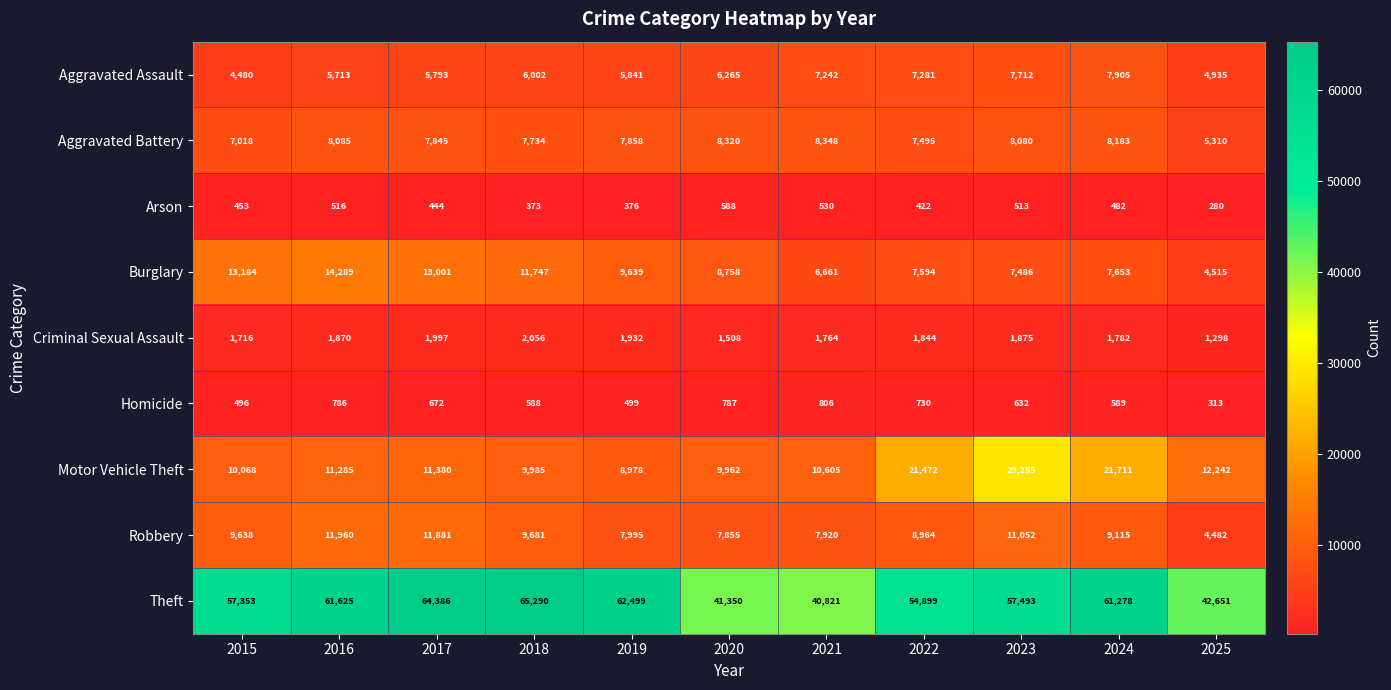

Is it true that Burglary equals 3027 at 2021?

False